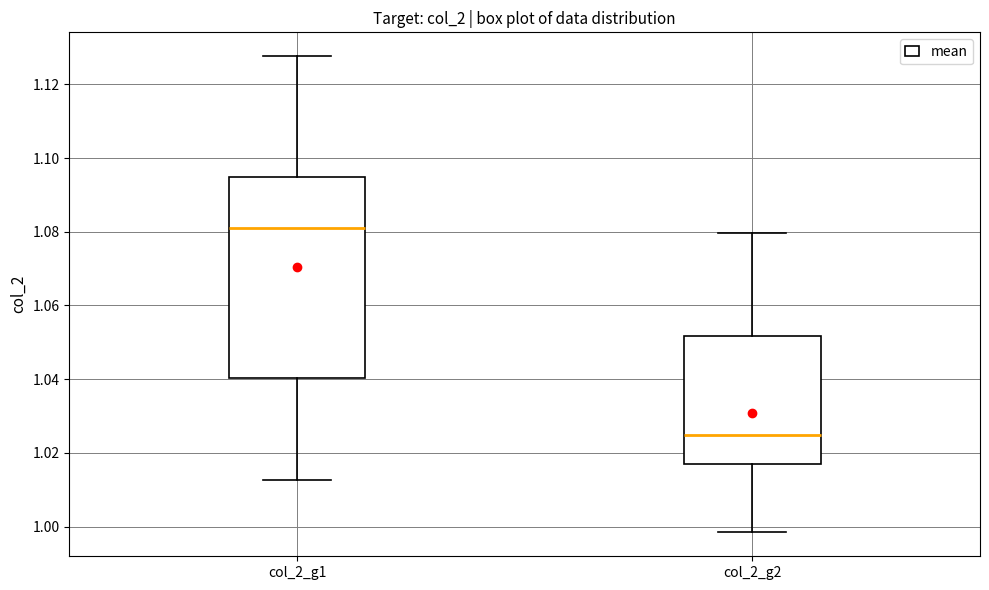

Where does the lower whisker of the box for col_2_g1 end on the y-axis? The values are not printed on the chart, so give them approximately, as read against the axis.

1.012